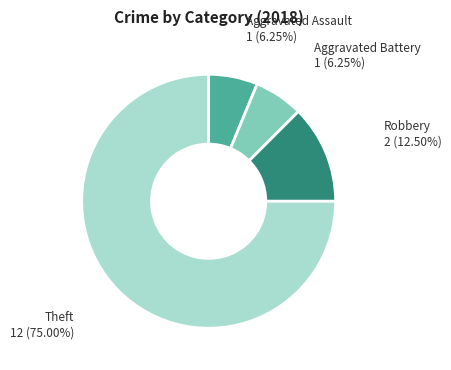

Is there any slice that represents more than half of the pie?

Yes